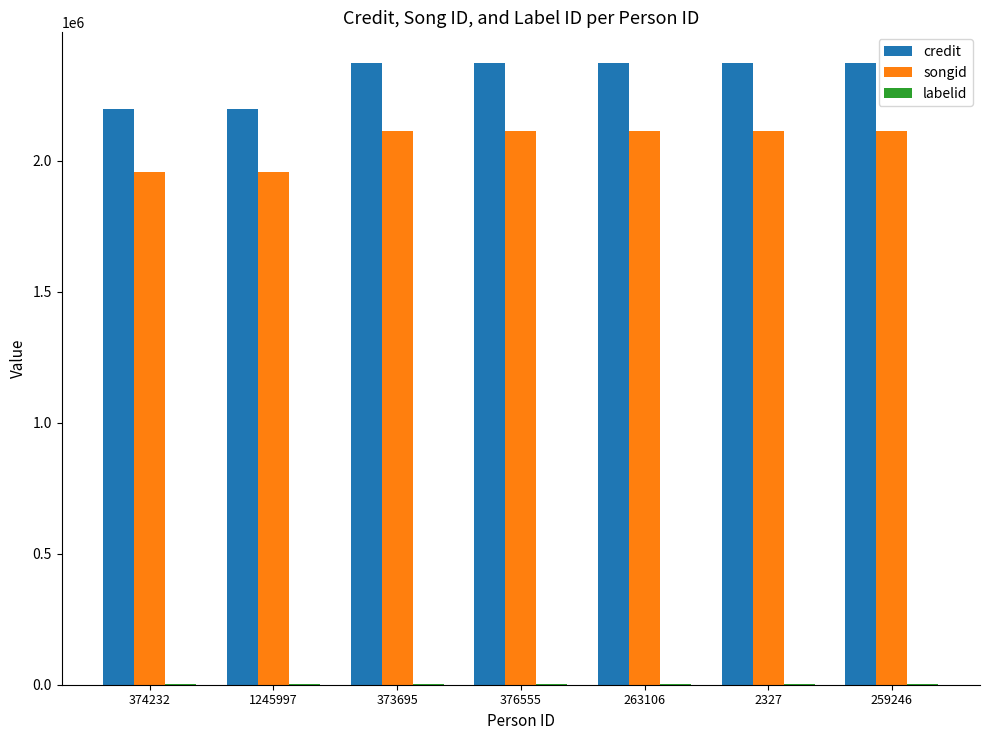

The value of songid at 263106 is 2113692. True or false?

True